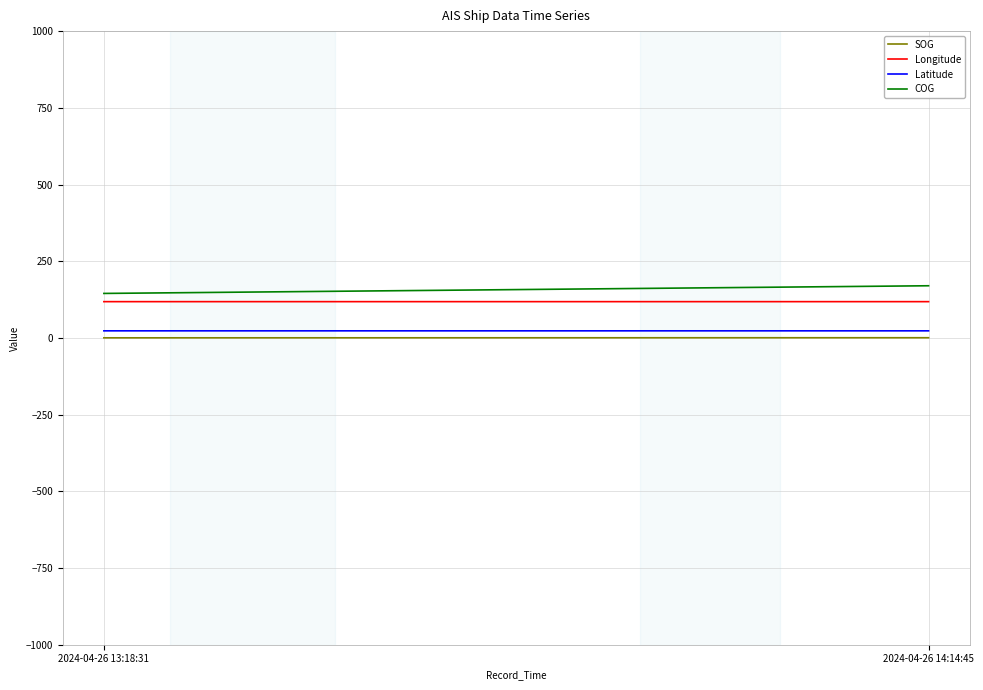

List the series in order of their peak value, highest first.

COG, Longitude, Latitude, SOG